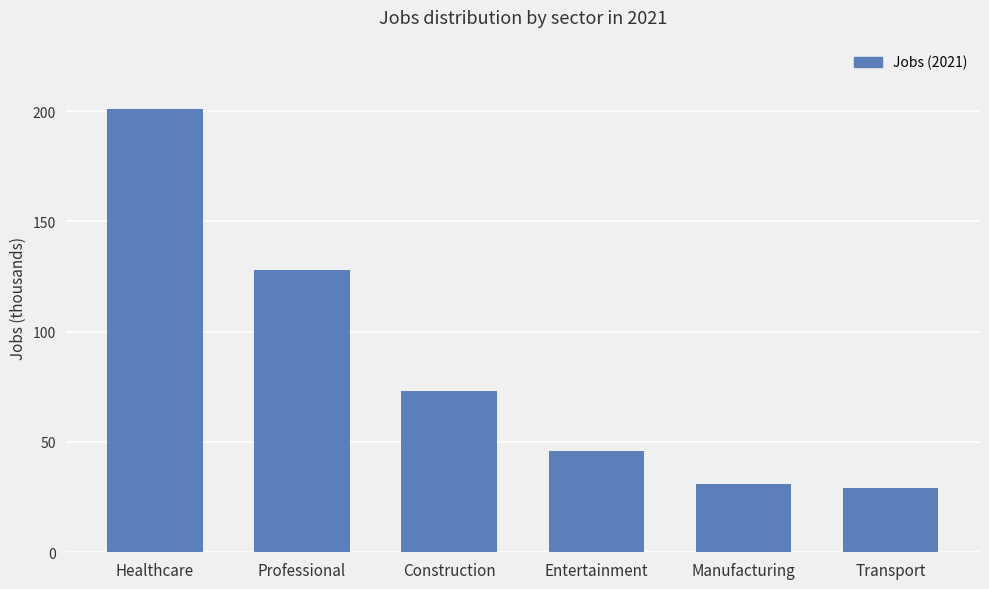

Count the number of categories in the chart.

6